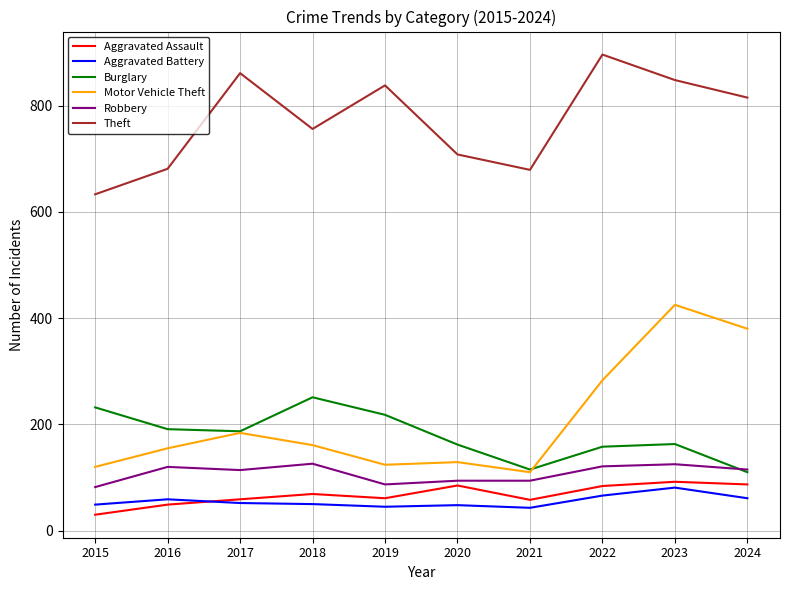

Is it true that Motor Vehicle Theft equals 155 at 2016?

True